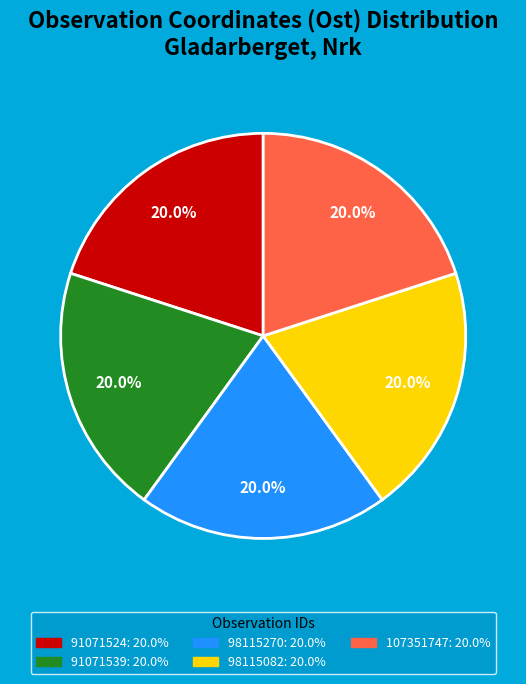

What percentage is NOT represented by 107351747?

80.0%